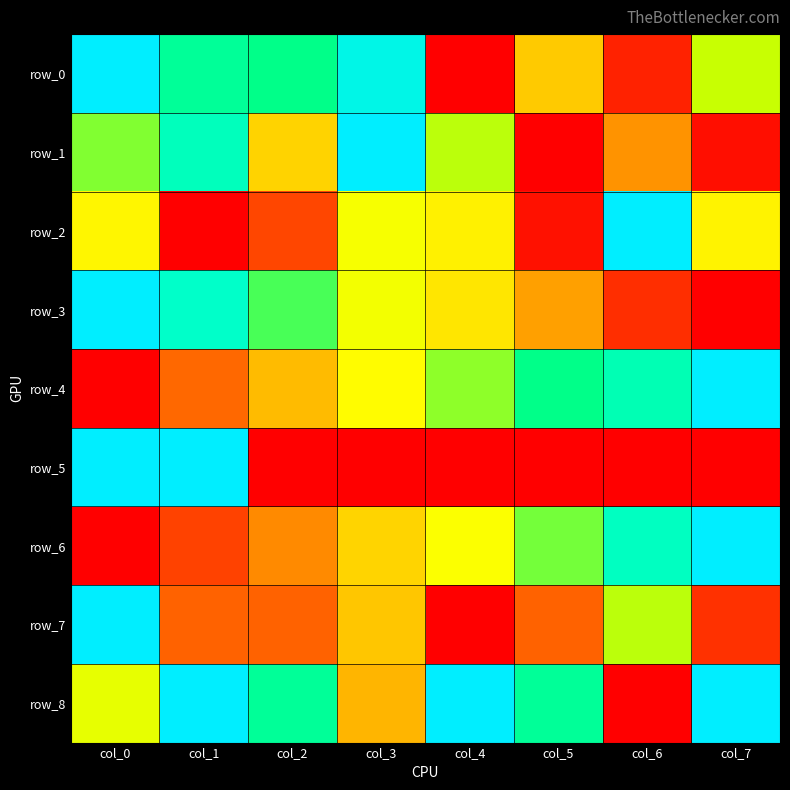

Count the number of data series in this chart.

9